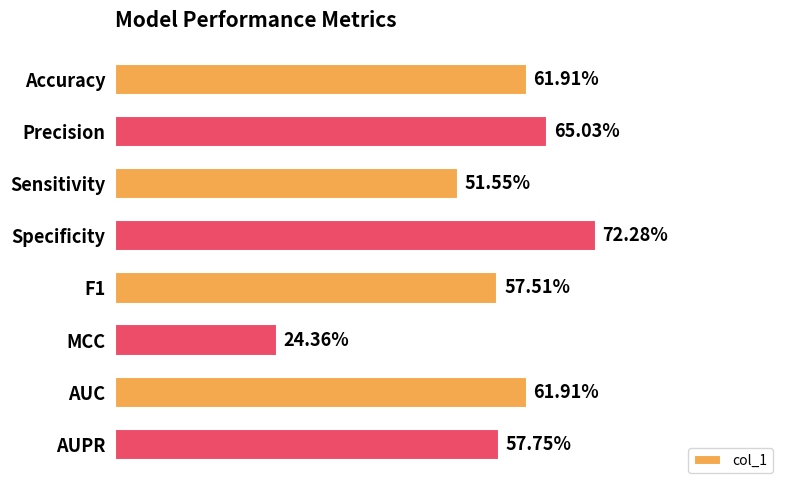

Are the bars horizontal?

Yes